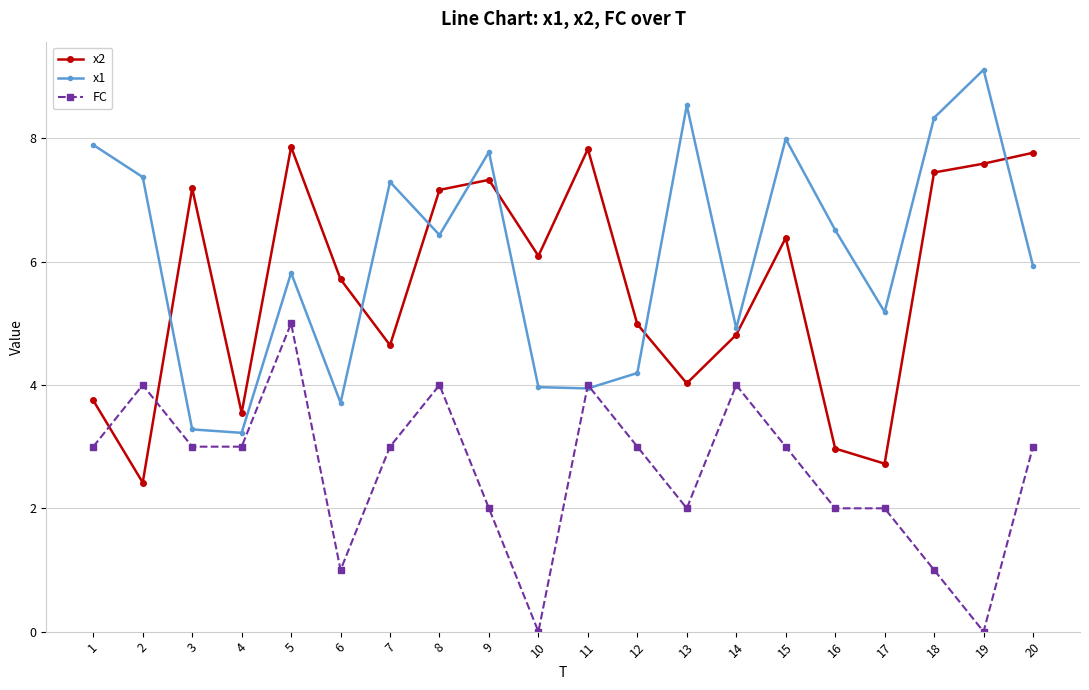

How many times do x1 and x2 cross each other?

7